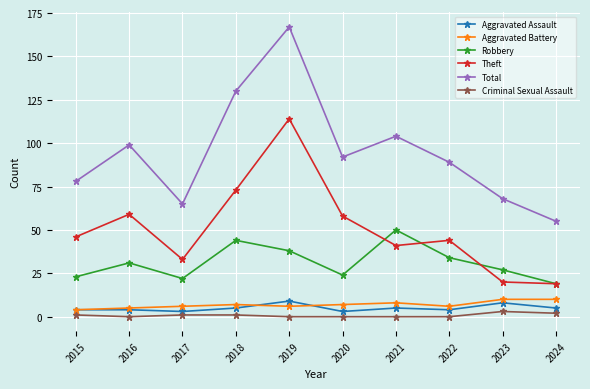

At which category does Total reach its first local valley?

2017